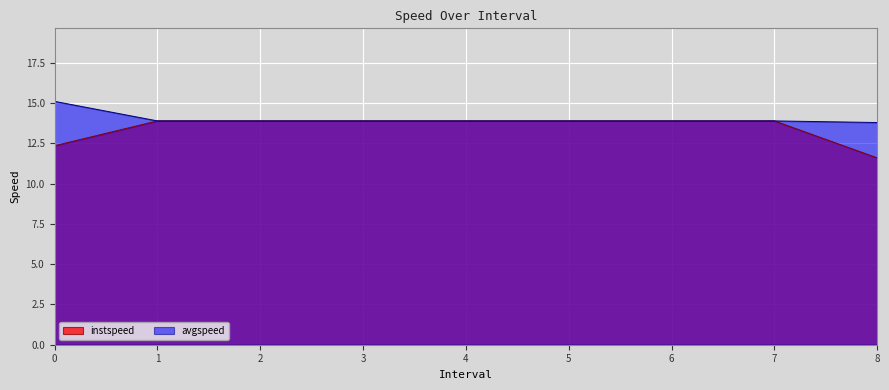

What is the sum of the avgspeed values at 2 and 3?

27.8